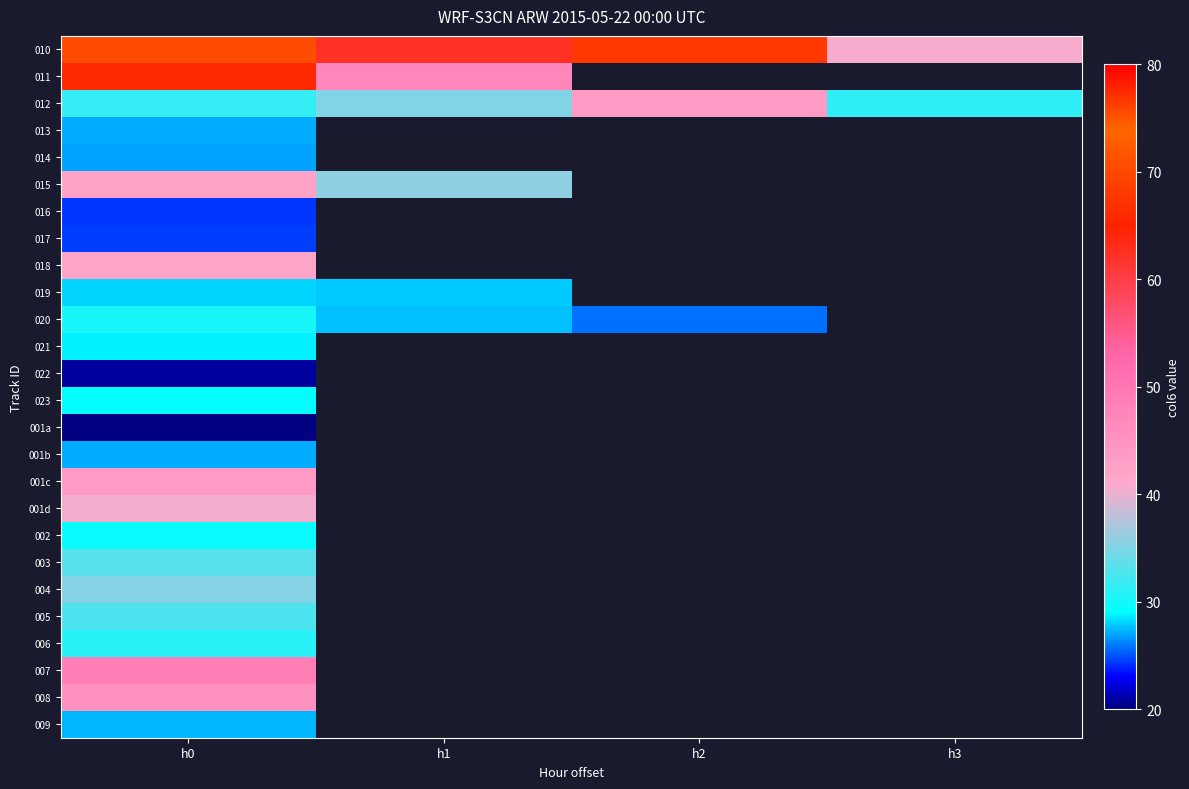

At which label is 023 closest to 29?

h0